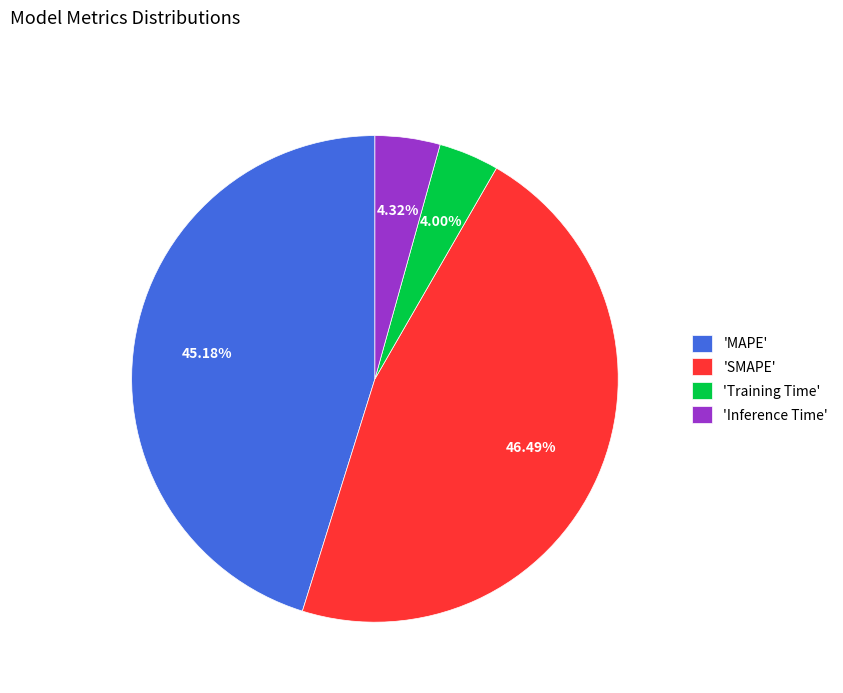

To the nearest percent, what is the average slice percentage?

25%